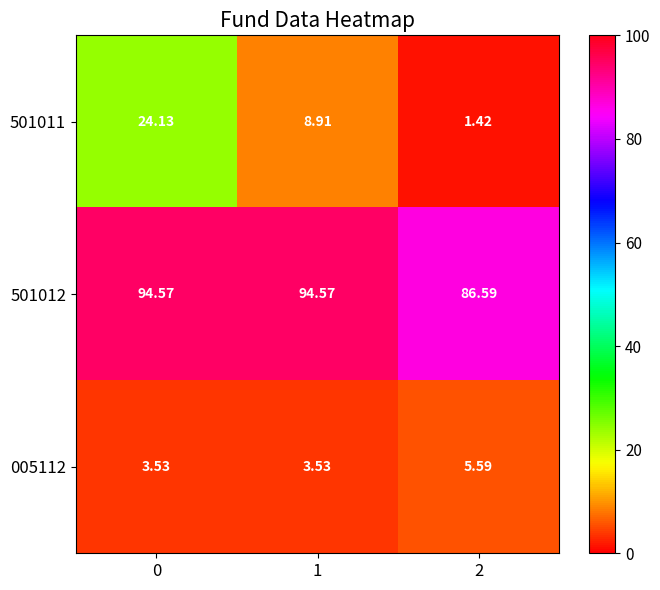

Is the value of 005112 at 2 greater than the value of 501011 at 0?

No